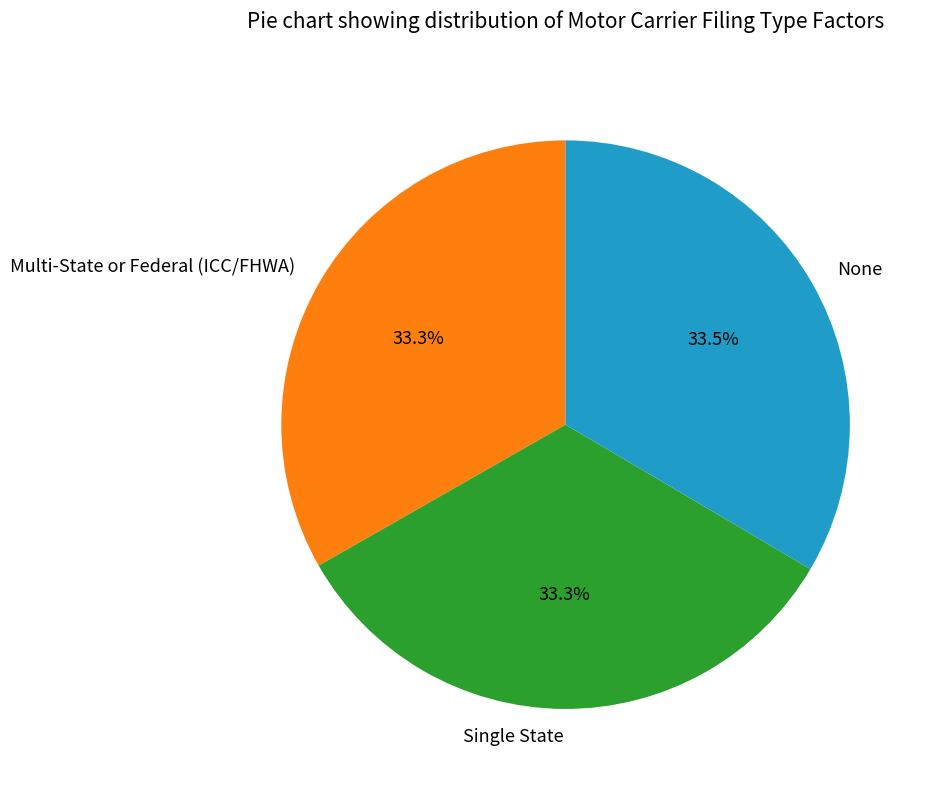

Does any single category account for the majority?

No